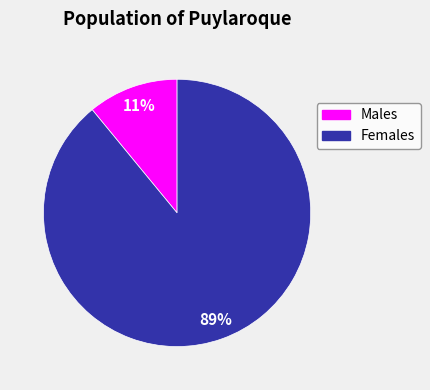

To the nearest percent, what is the average slice percentage?

50%